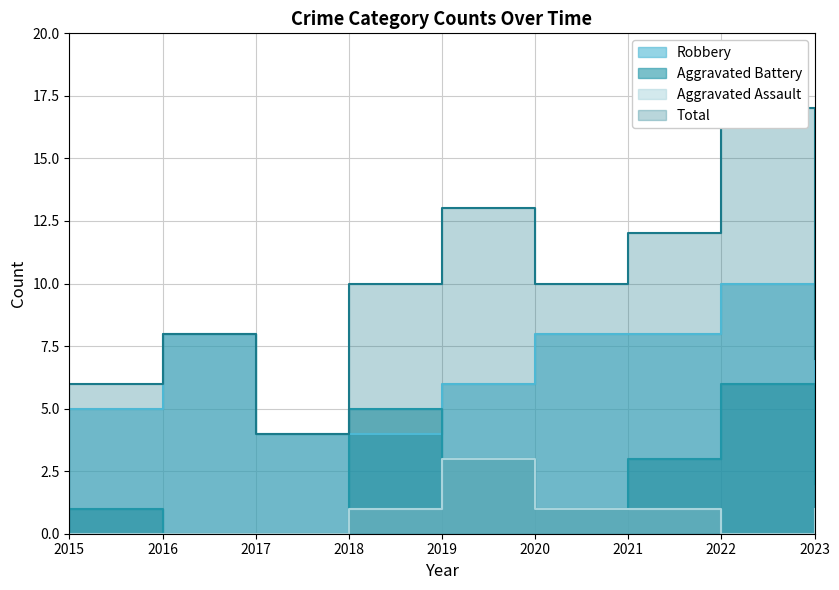

True or false: Total and Robbery intersect in this chart.

False